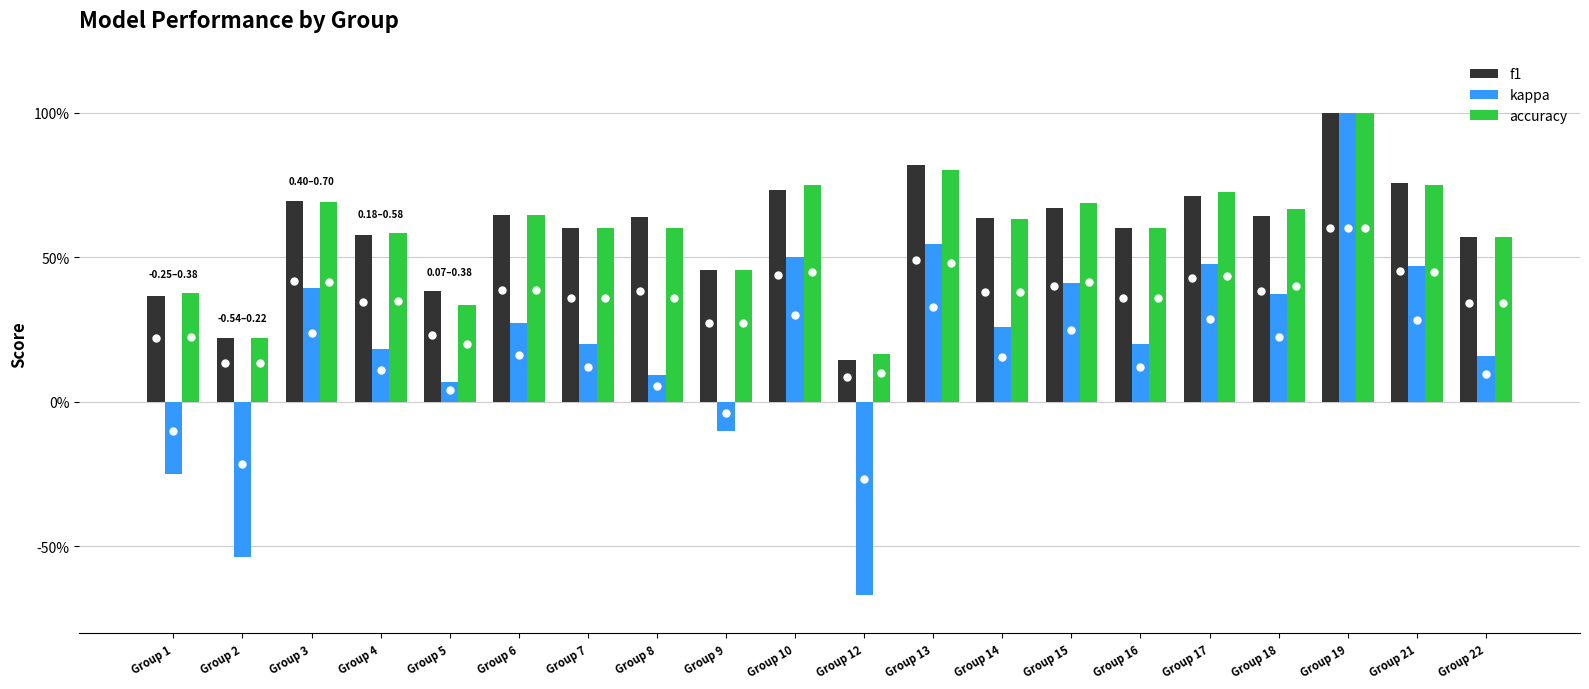

What is the value of the kappa bar at the 9th from the left?

-0.1